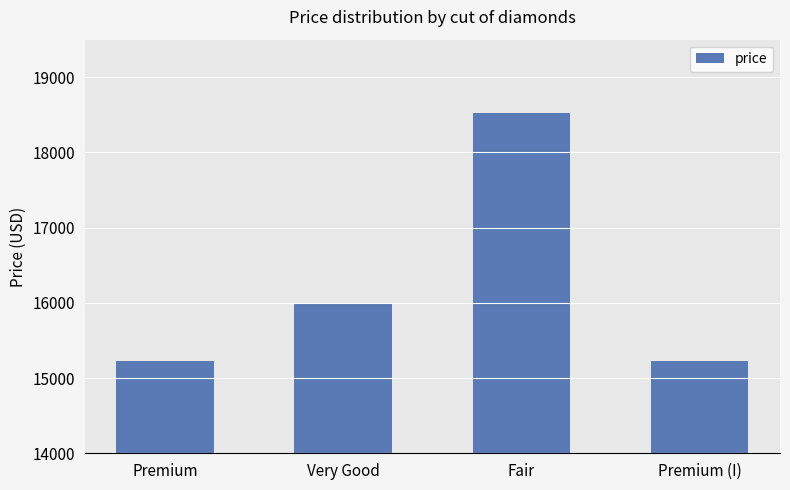

What is the average value?

16240